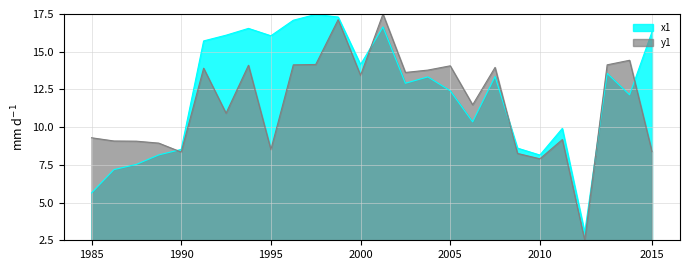

What is the value of the y1 point at the 4th from the left?

8.9